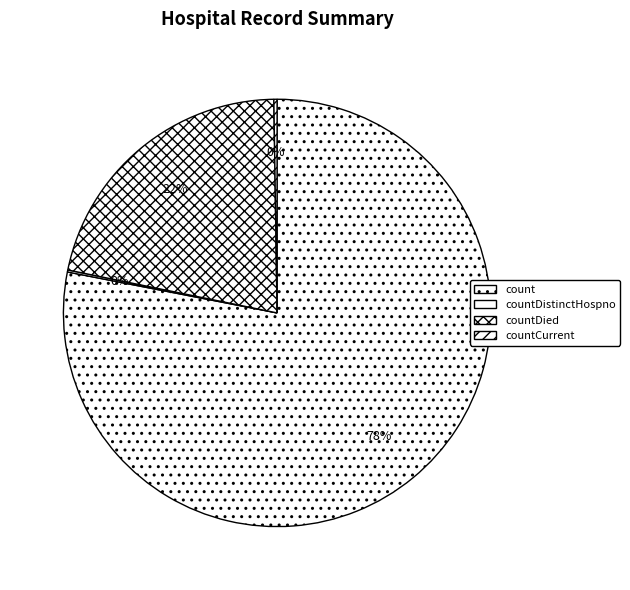

Which slice represents more than half of the pie?

count